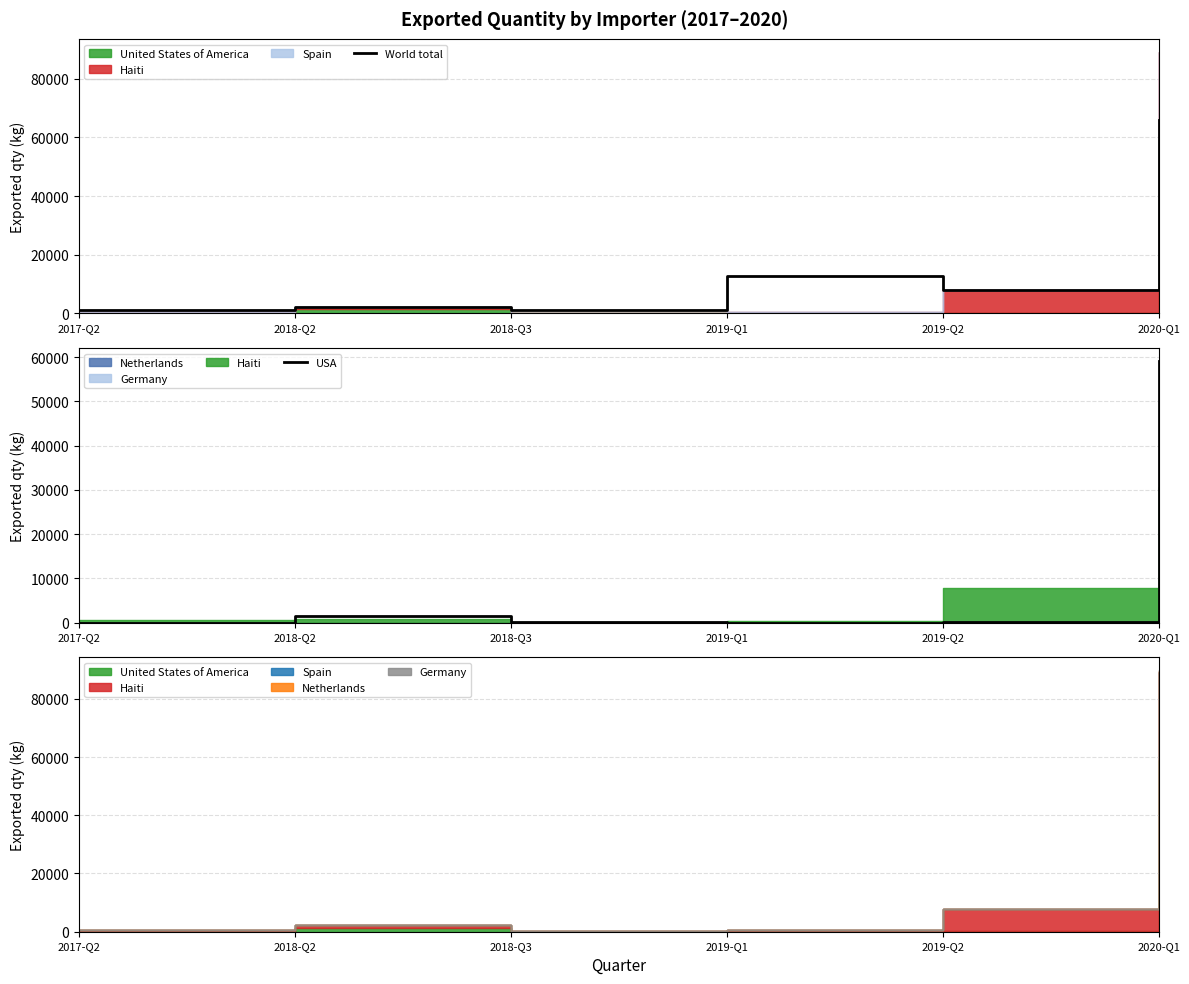

Between 2017-Q2 and 2018-Q3, which series saw the biggest shift?

World total